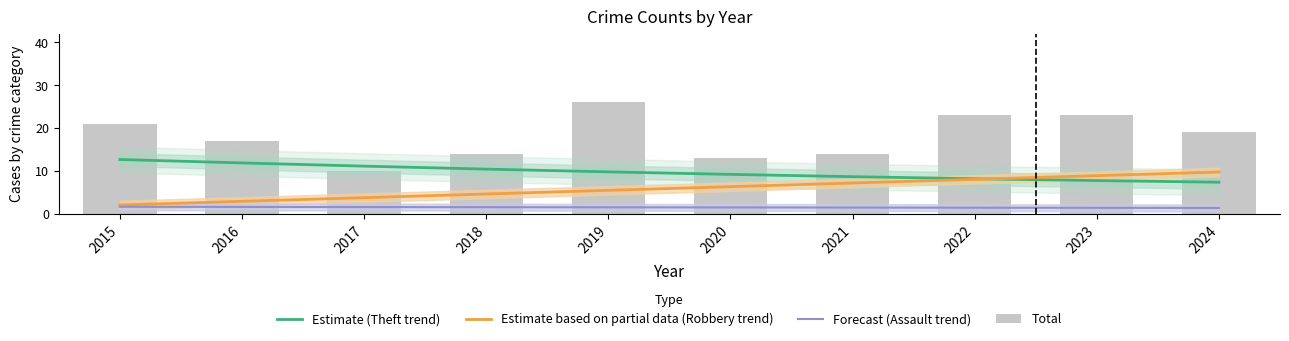

Reading right to left, transcribe all the data shown in this chart.

Aggravated Assault: 2024=2	2023=0	2022=1	2021=4	2020=1	2019=1	2018=1	2017=2	2016=0	2015=3
Aggravated Battery: 2024=2	2023=1	2022=0	2021=1	2020=0	2019=3	2018=1	2017=1	2016=1	2015=0
Robbery: 2024=8	2023=13	2022=10	2021=5	2020=4	2019=6	2018=3	2017=2	2016=3	2015=5
Theft: 2024=8	2023=5	2022=10	2021=8	2020=9	2019=17	2018=7	2017=6	2016=12	2015=15
Total: 2024=19	2023=23	2022=23	2021=14	2020=13	2019=26	2018=14	2017=10	2016=17	2015=21